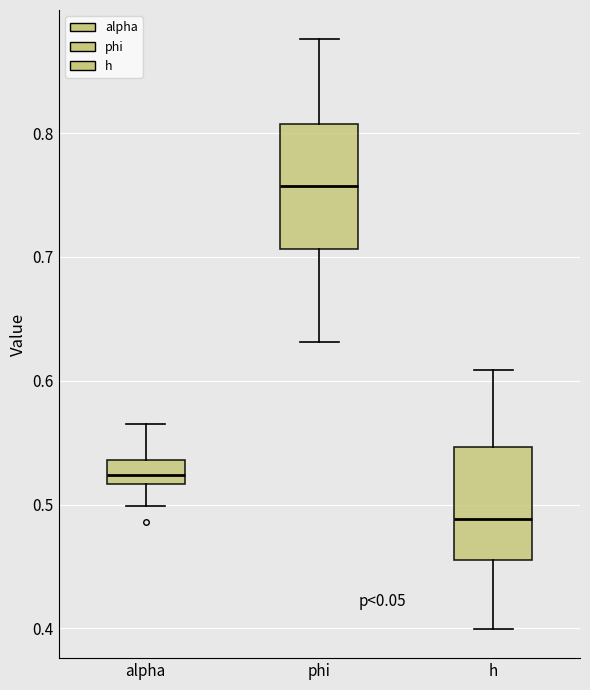

Reading left to right, read every box against the y-axis: the position of its median line, the range the box covers, and the ends of its whiskers. The values are not printed on the chart, so give them approximately, as read against the axis.

alpha: median 0.52 (inside the box), box 0.52 to 0.54, whiskers 0.50 to 0.56
phi: median 0.76, box 0.71 to 0.81, whiskers 0.63 to 0.88
h: median 0.49, box 0.46 to 0.55, whiskers 0.40 to 0.61